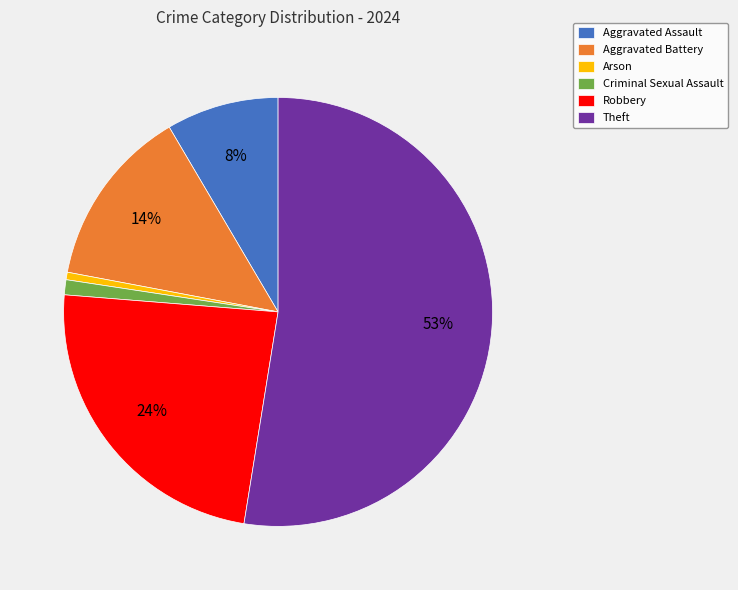

To the nearest percent, what is the average slice percentage?

17%